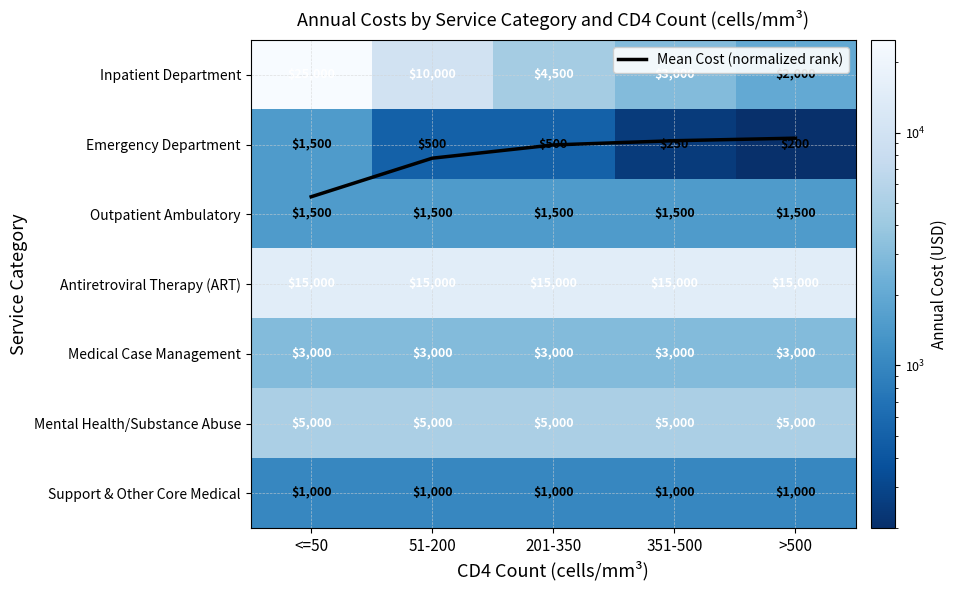

What is the sum of all Outpatient Ambulatory values?

7500.0